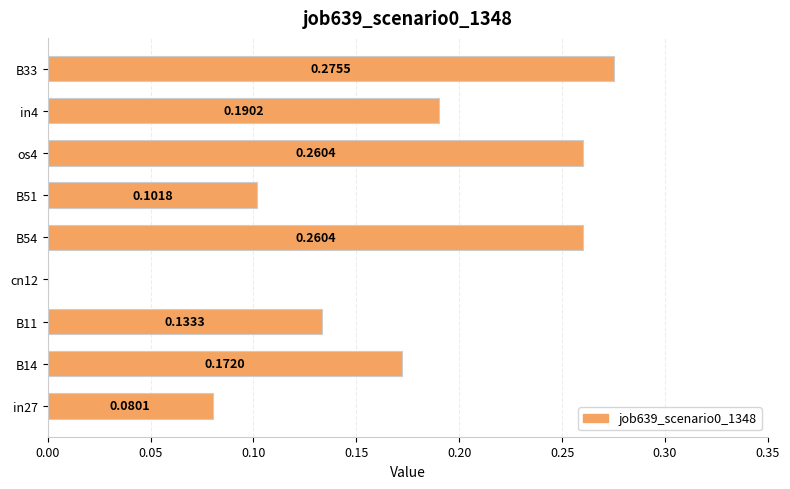

How many values exceed 0?

8